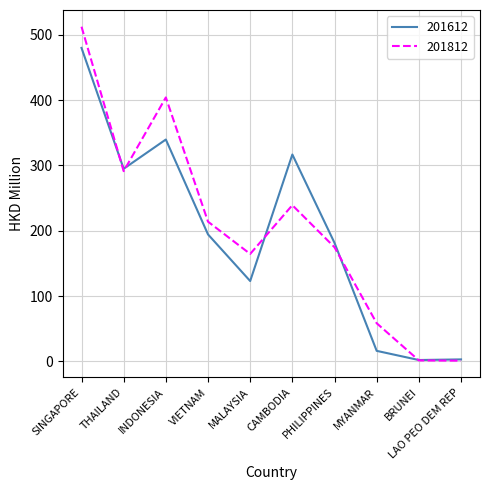

What is the highest value of the 201612 series?

479.7